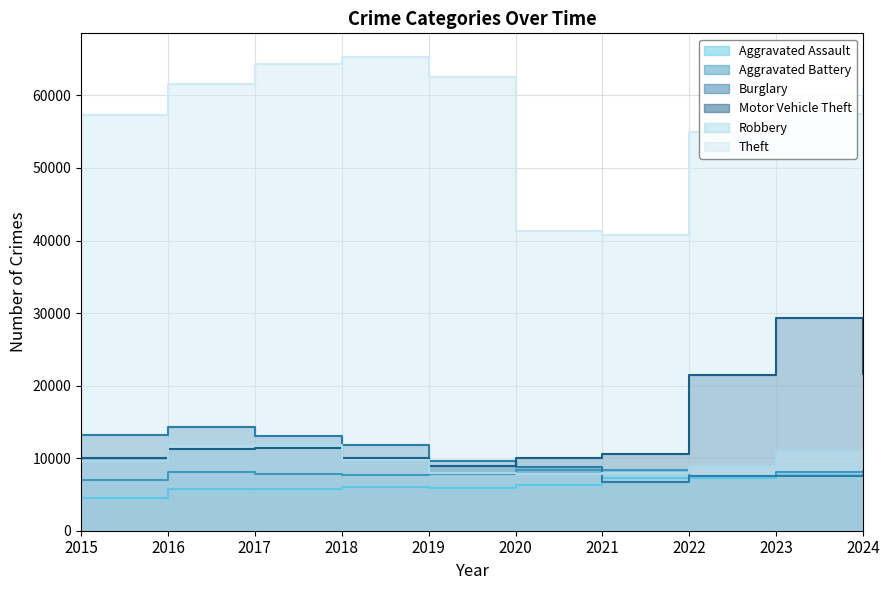

At which label does Theft first exceed 60933?

2016